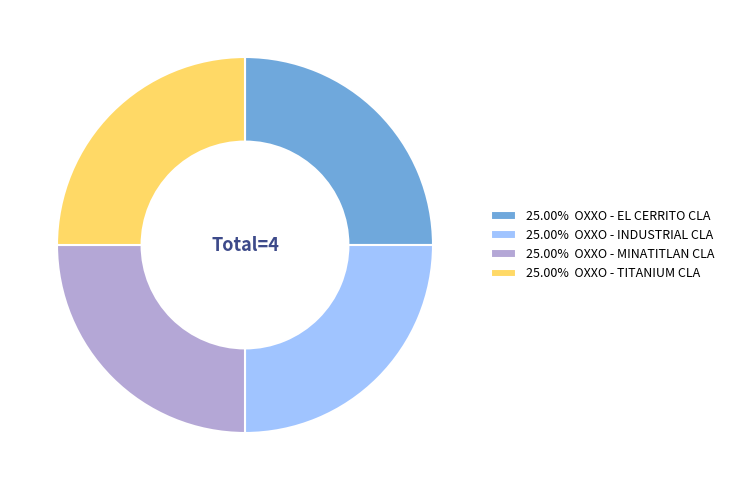

Approximately how many times larger is the value at 25.00% OXXO - EL CERRITO CLA compared to 25.00% OXXO - TITANIUM CLA?

1.0